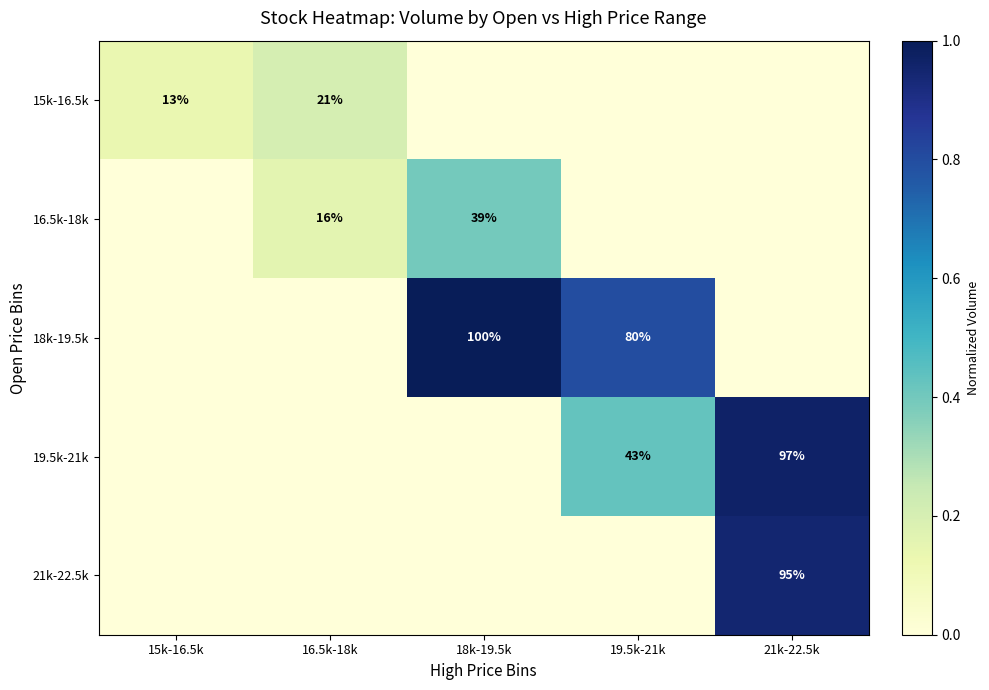

The 19.5k-21k series shows 43 at 19.5k-21k. True or false?

True